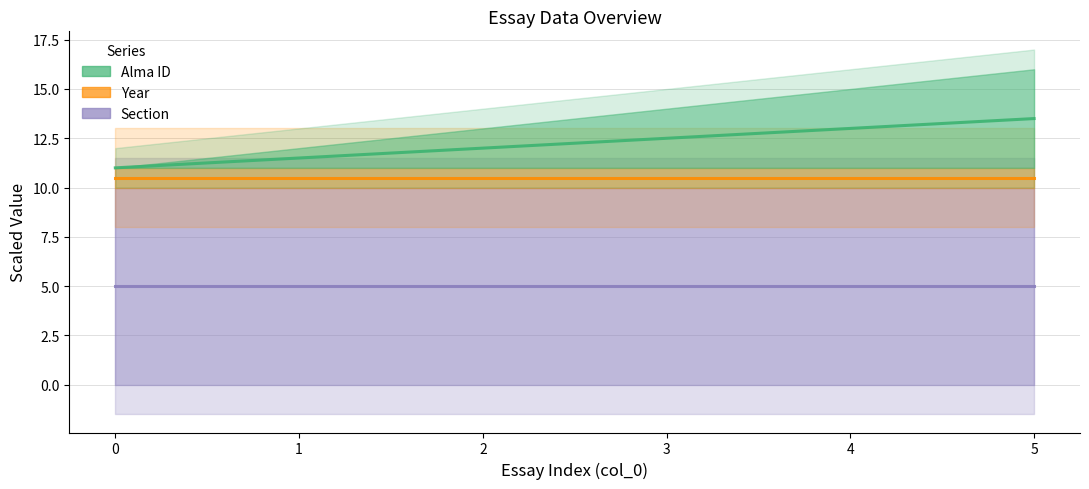

What is the value of the Alma ID point at the 1st from the left?

11.0